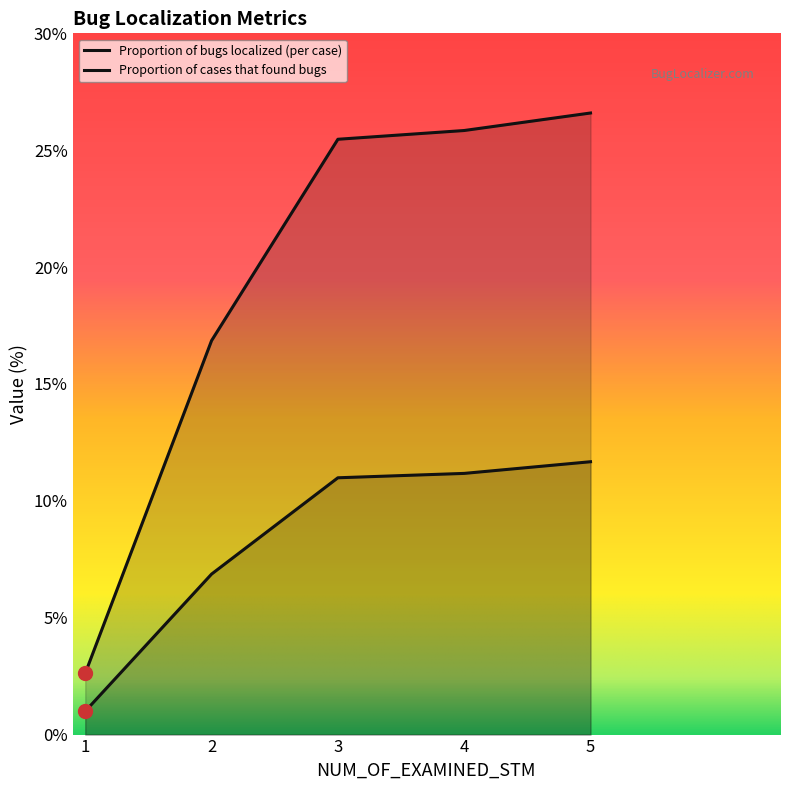

True or false: Proportion of bugs localized (per case) and Proportion of cases that found bugs intersect in this chart.

False